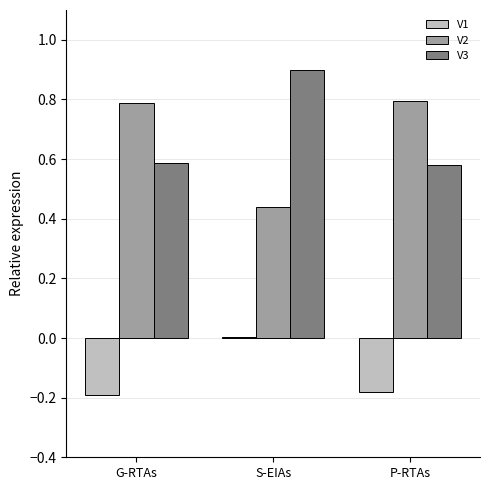

Which category has the highest value in the V3 series?

S-EIAs